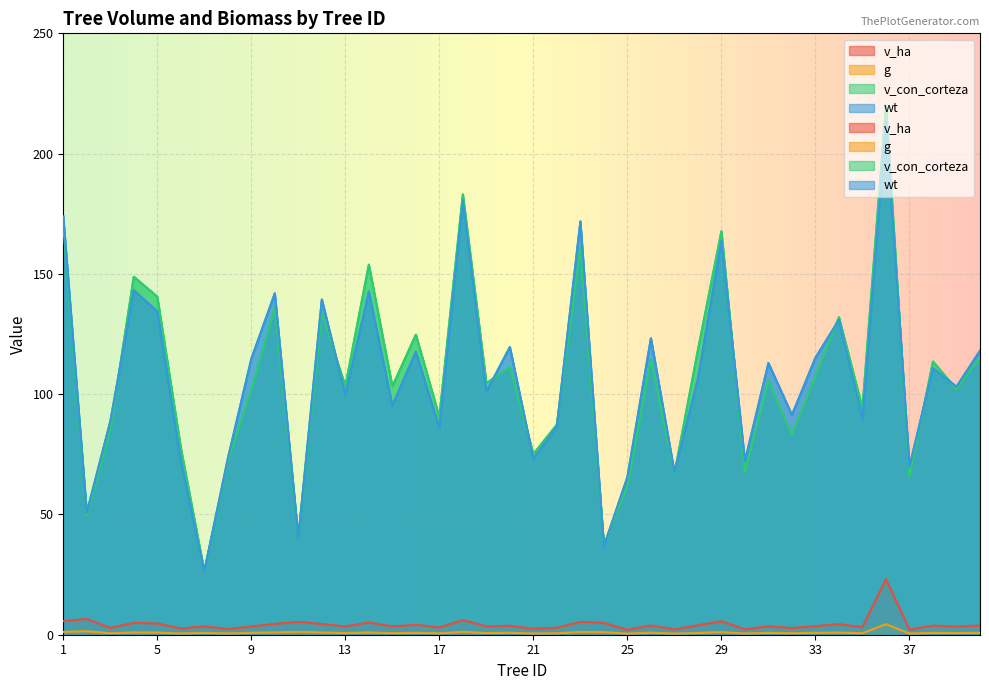

What is the difference between the highest and lowest values at 6?

77.3